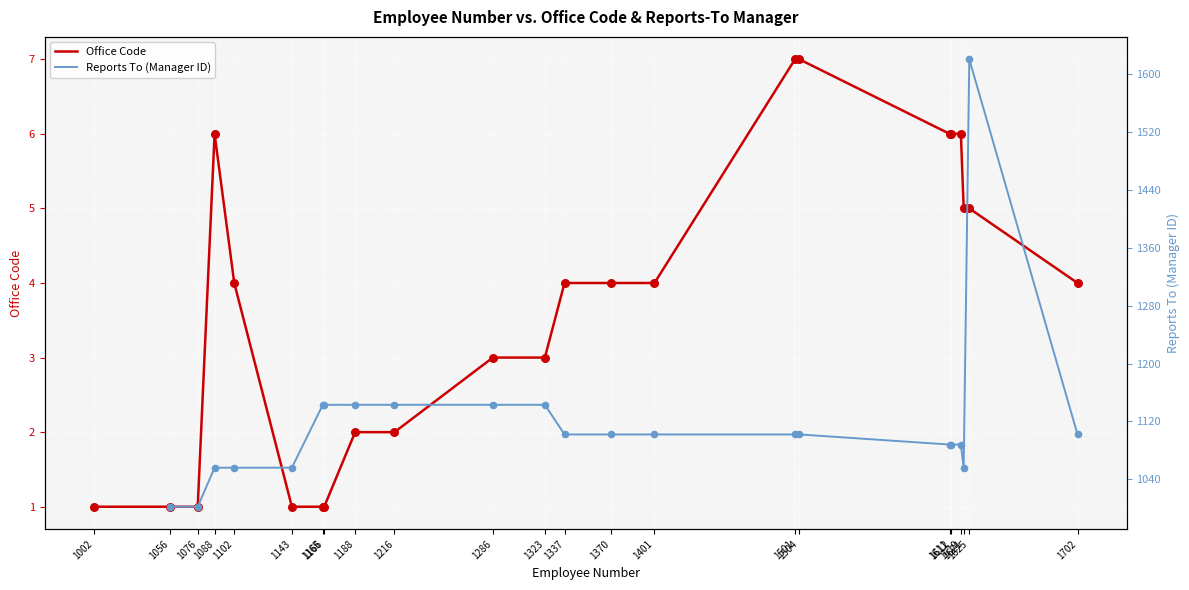

Between 1504 and 1611, which is larger?

1504